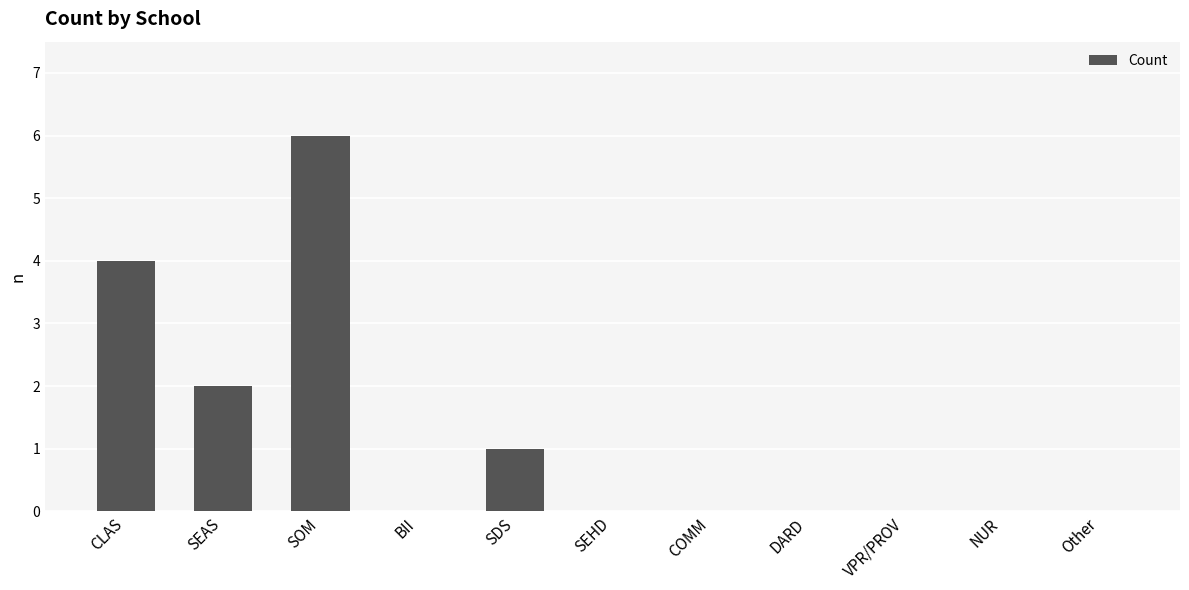

True or false: the data shows 3 at SOM.

False